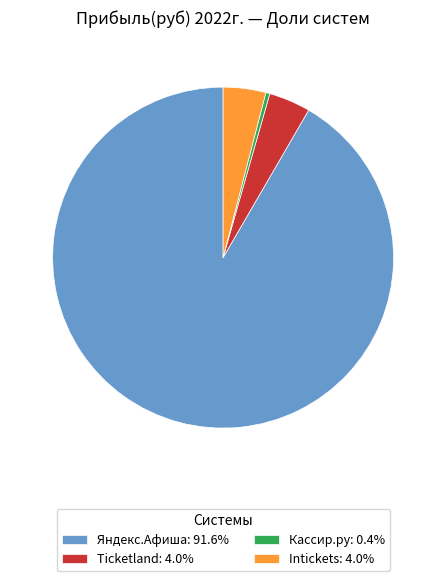

Is there a majority slice in this chart?

Yes